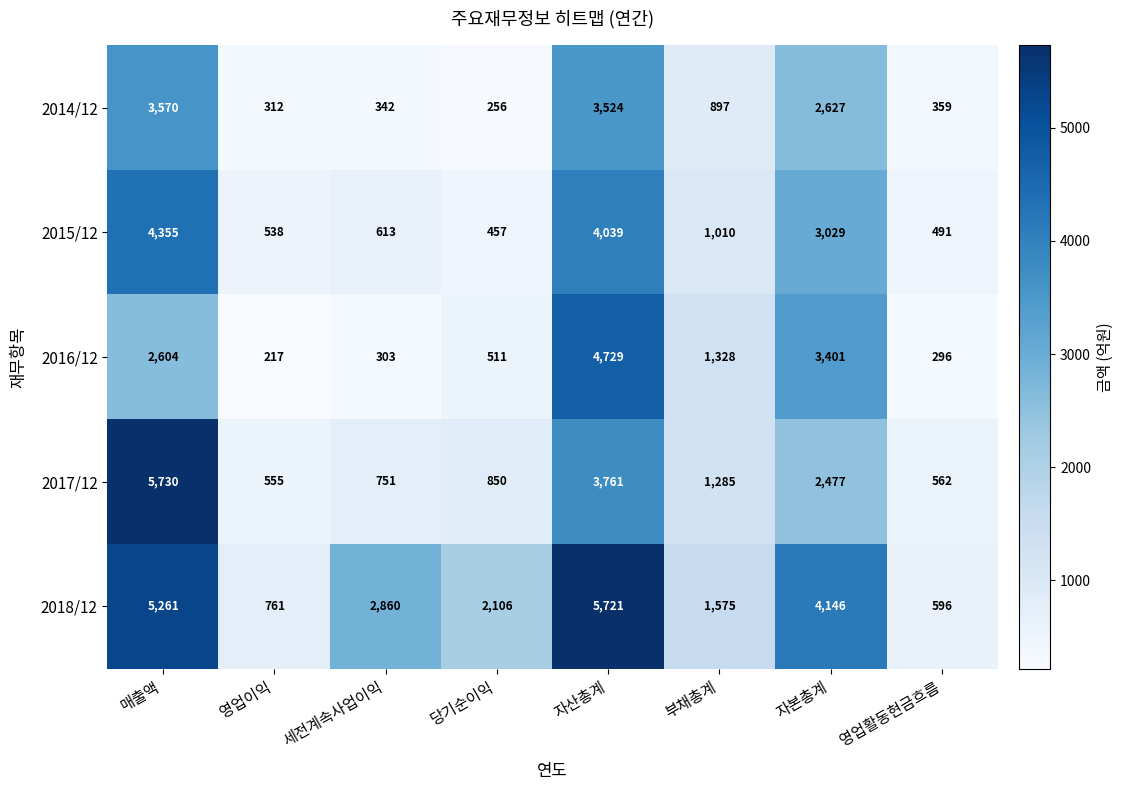

List the labels in order of 2017/12 value, largest first.

매출액, 자산총계, 자본총계, 부채총계, 당기순이익, 세전계속사업이익, 영업활동현금흐름, 영업이익